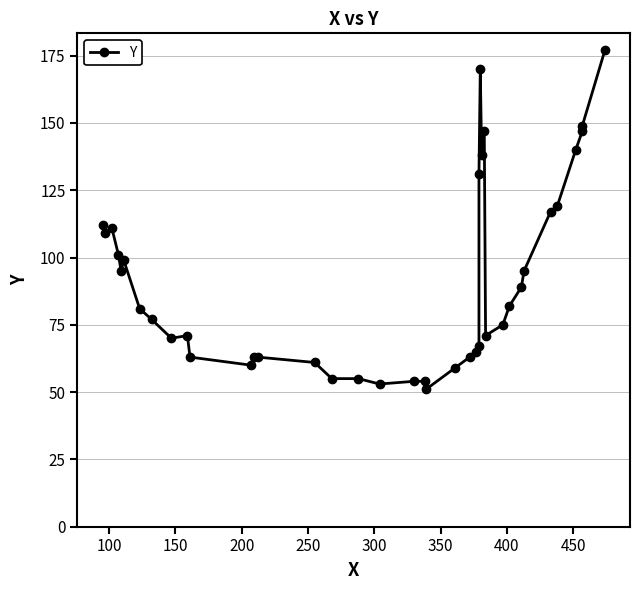

How many lines are shown in the chart?

1